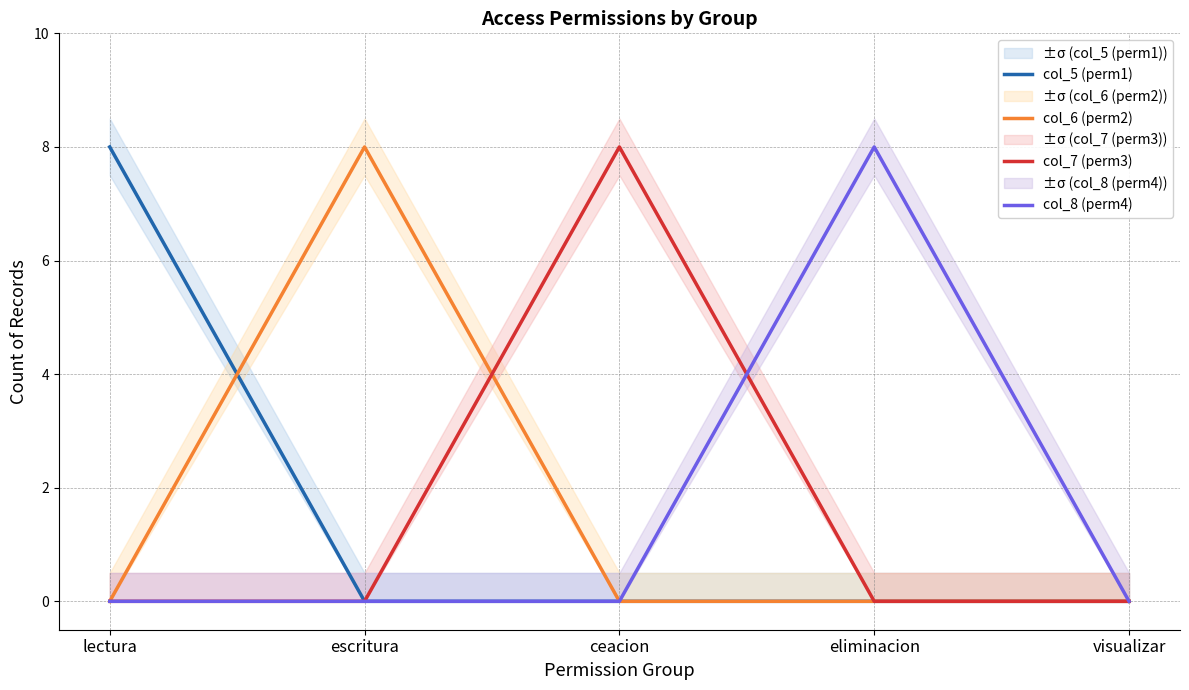

At which category is the sum across all series the highest?

lectura